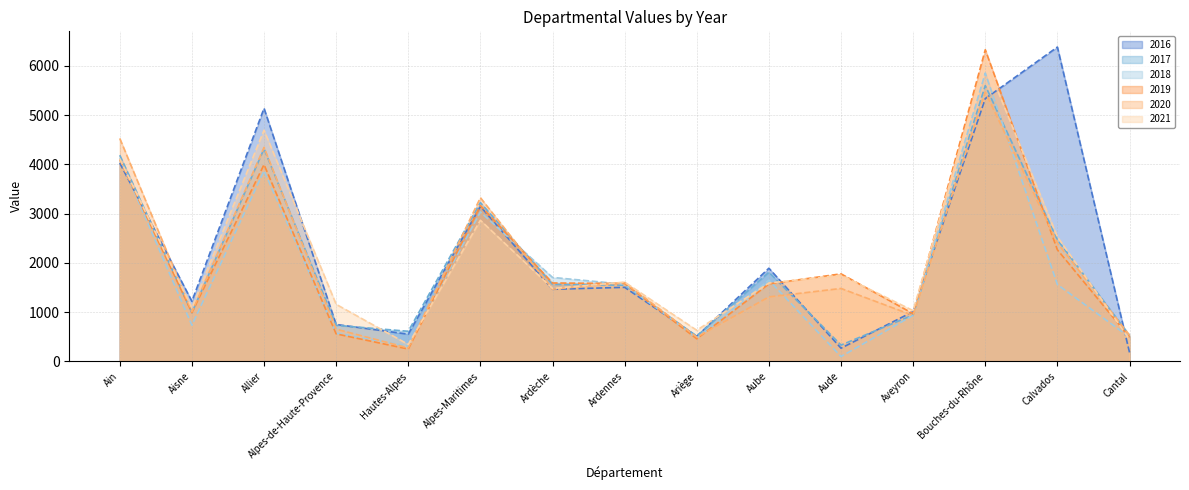

How many data points does each series have?

15